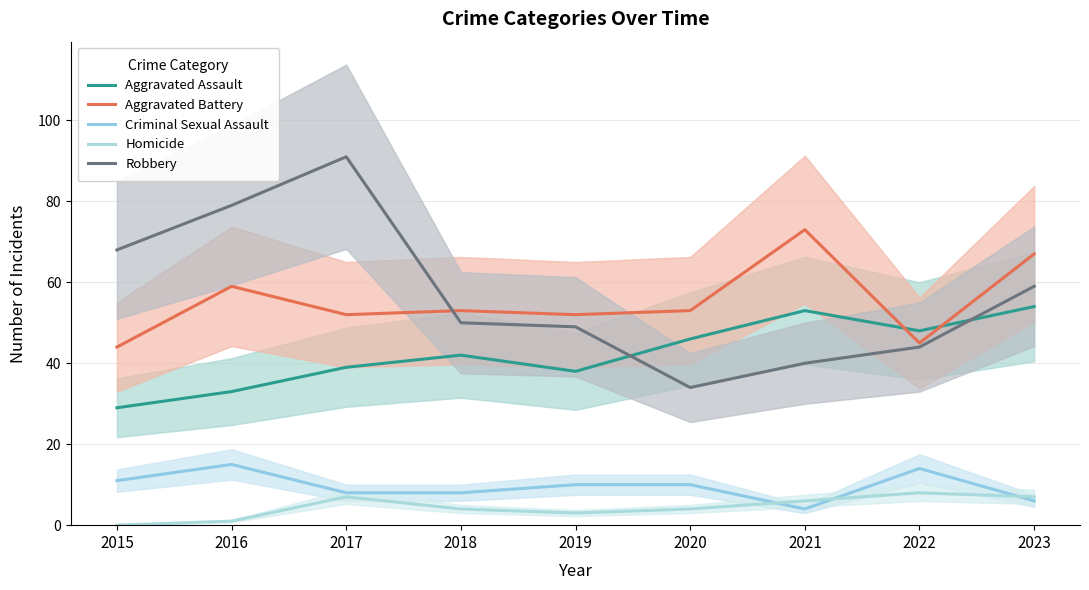

Reading left to right, transcribe all the data shown in this chart.

Aggravated Assault: 2015=29	2016=33	2017=39	2018=42	2019=38	2020=46	2021=53	2022=48	2023=54
Aggravated Battery: 2015=44	2016=59	2017=52	2018=53	2019=52	2020=53	2021=73	2022=45	2023=67
Criminal Sexual Assault: 2015=11	2016=15	2017=8	2018=8	2019=10	2020=10	2021=4	2022=14	2023=6
Homicide: 2015=0	2016=1	2017=7	2018=4	2019=3	2020=4	2021=6	2022=8	2023=7
Robbery: 2015=68	2016=79	2017=91	2018=50	2019=49	2020=34	2021=40	2022=44	2023=59